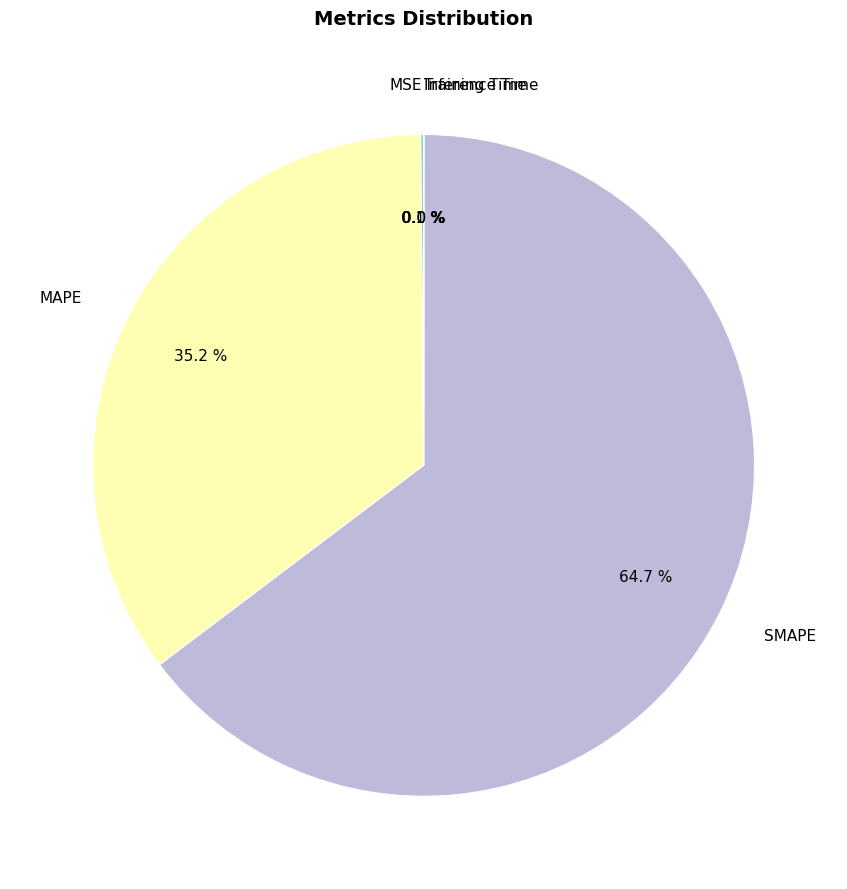

Does SMAPE represent more than half of the total?

Yes